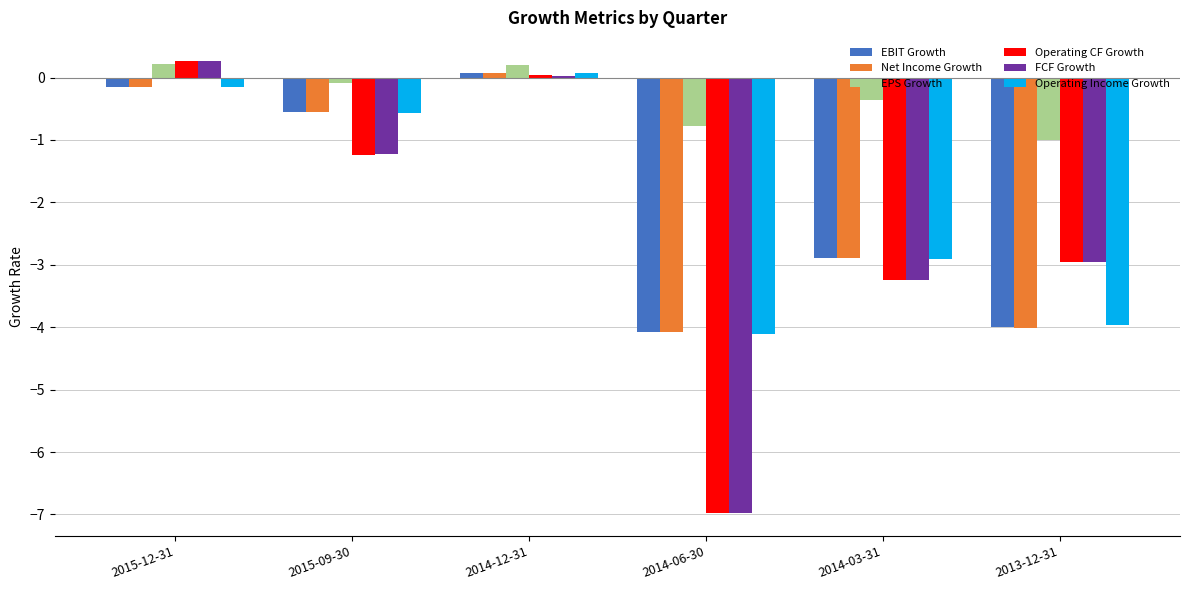

Between 2015-09-30 and 2014-12-31, which series saw the biggest shift?

Operating CF Growth